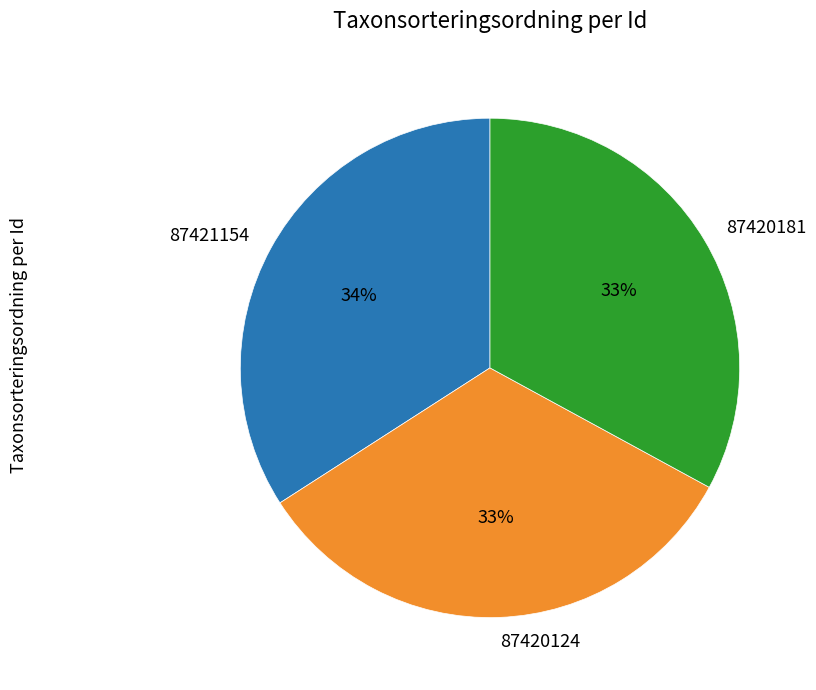

Is there any slice that represents more than half of the pie?

No